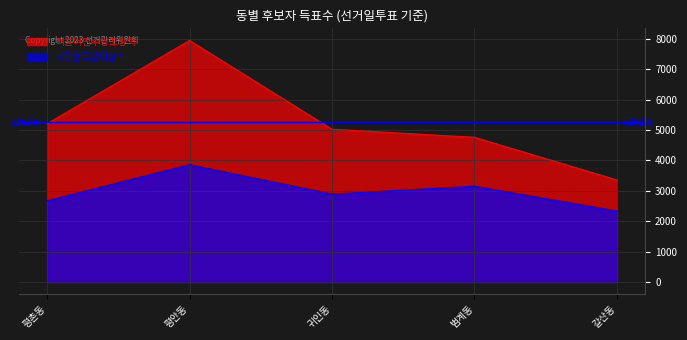

What is the difference between the maximum and minimum values in the 더불어민주당조광희 series?

4590